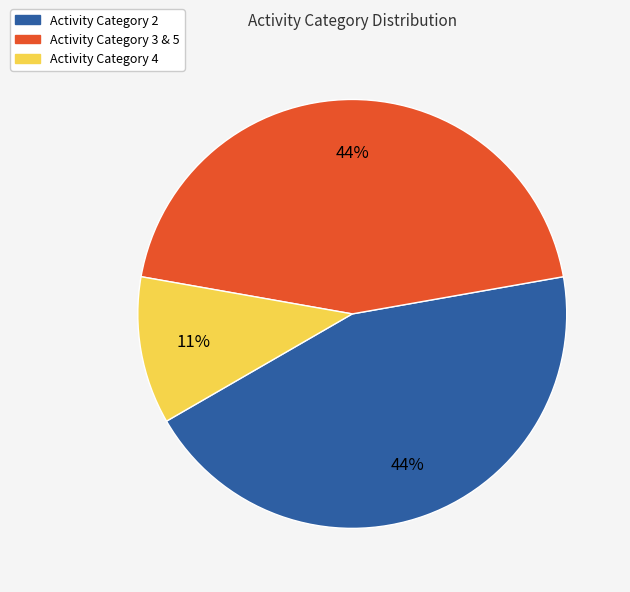

Count the number of slices in the pie.

3